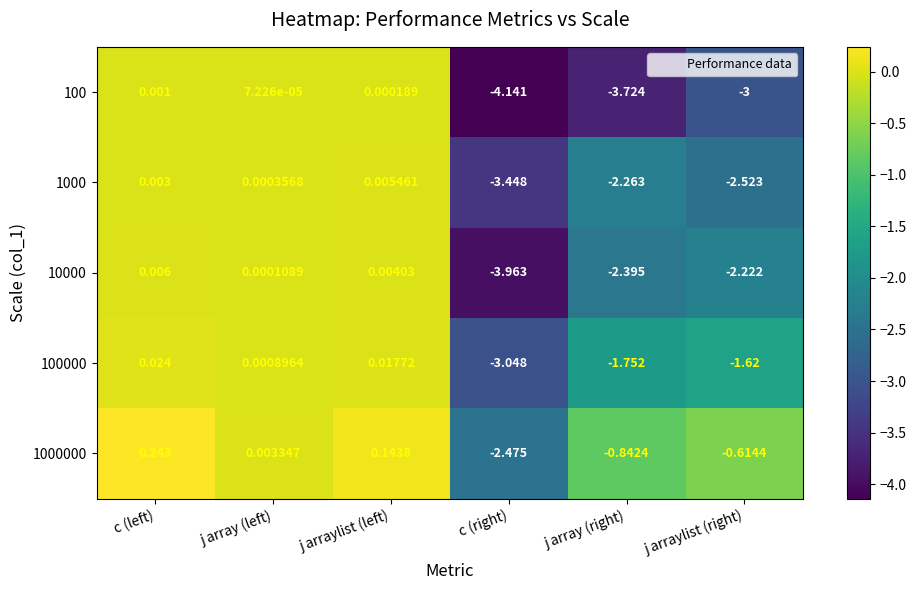

How many categories are shown in the chart?

6